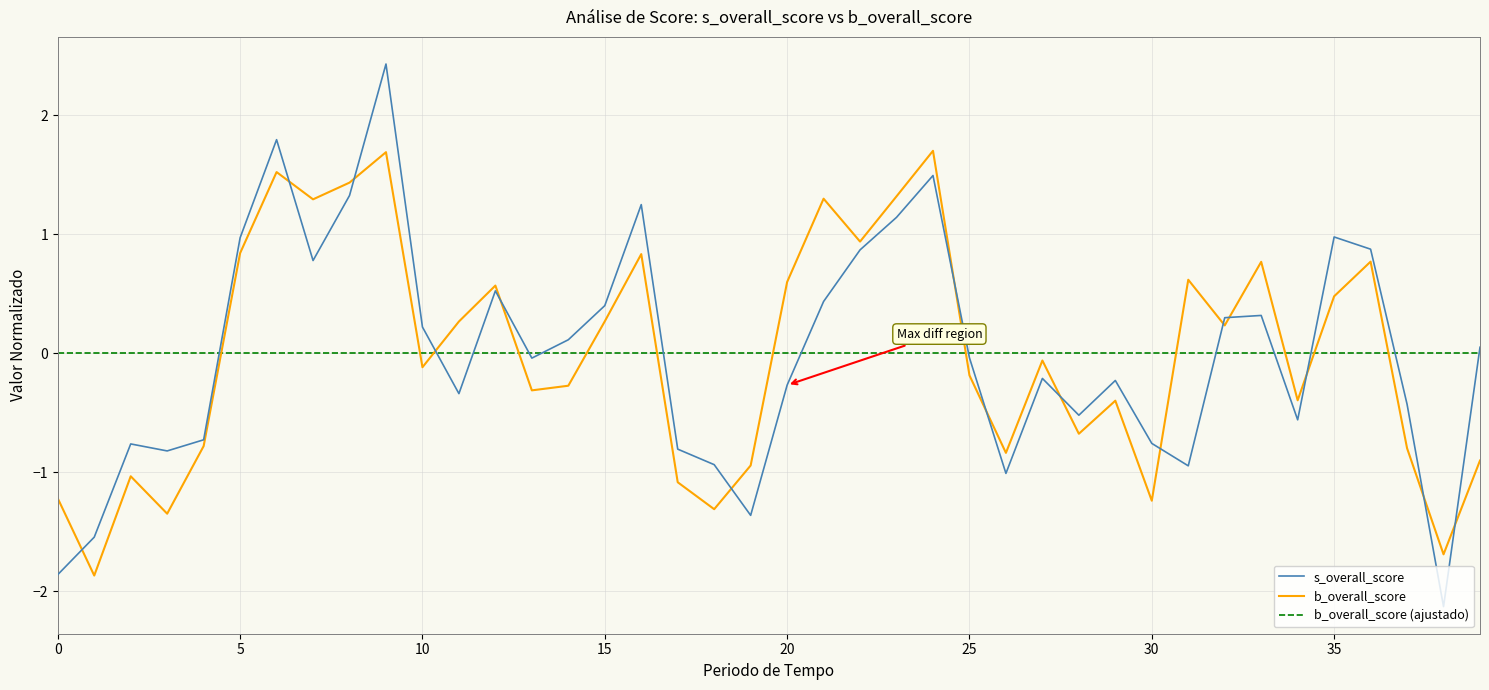

Which series changed the most between 23 and 29?

b_overall_score